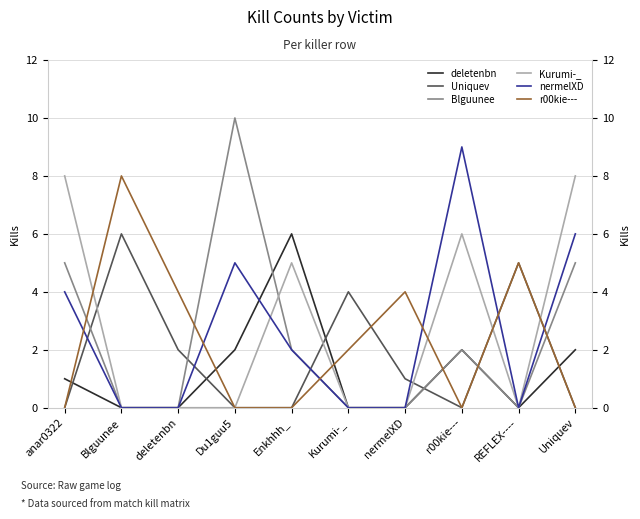

Which series has the largest total across all categories?

Kurumi-_